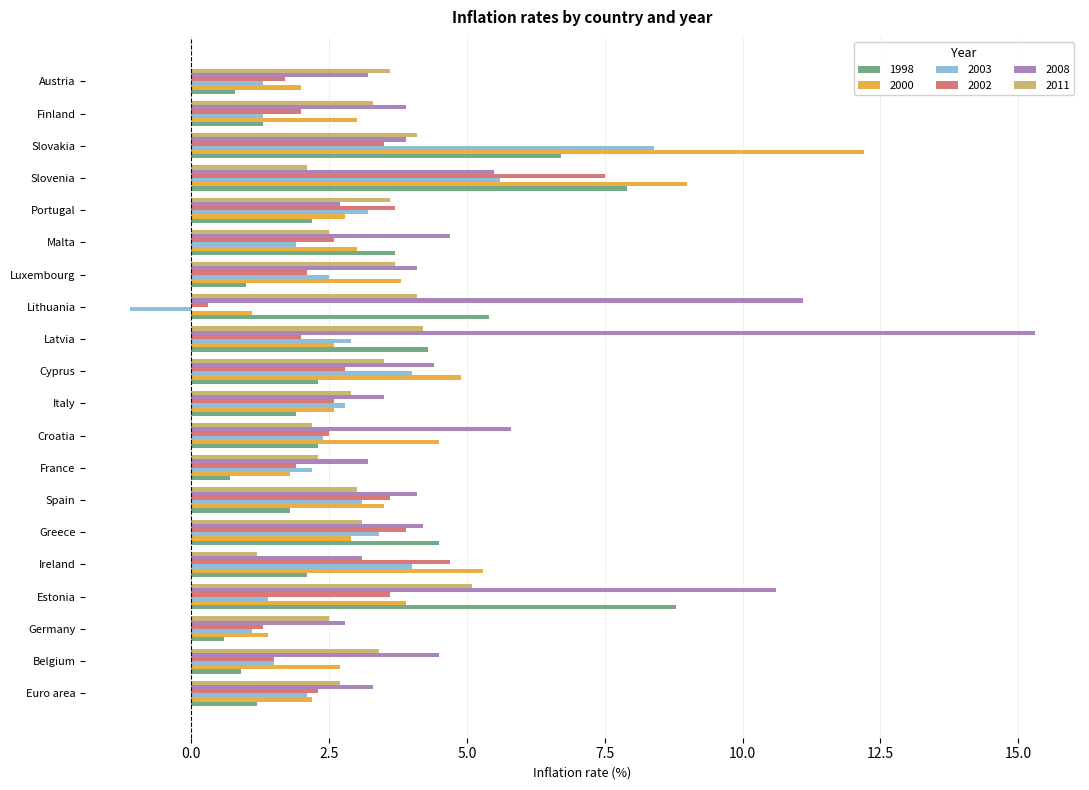

What is the approximate value of 2003 at Luxembourg?

2.5